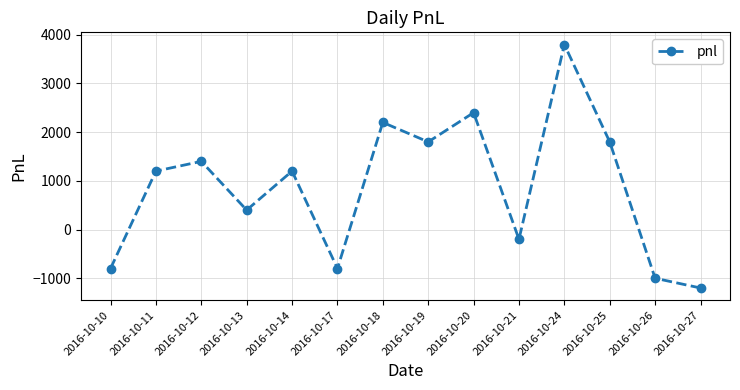

The value at 2016-10-19 is 524. True or false?

False